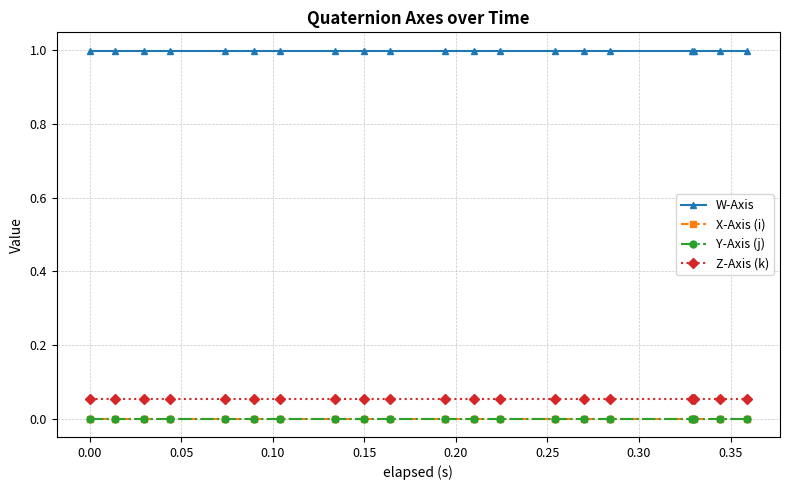

What is the minimum value for W-Axis?

1.0